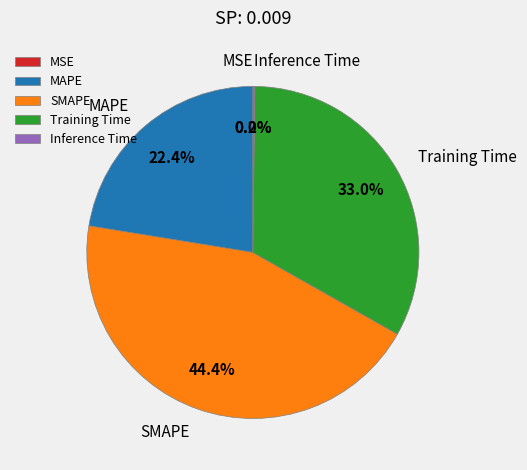

What percentage is NOT represented by SMAPE?

55.6%